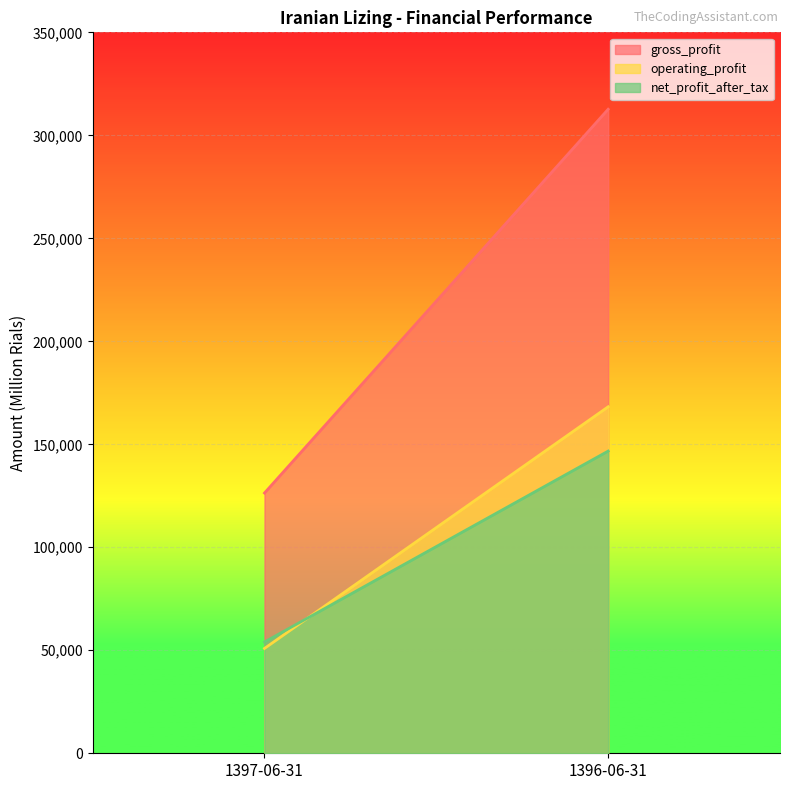

What is the difference between the maximum and minimum values in the operating_profit series?

117309